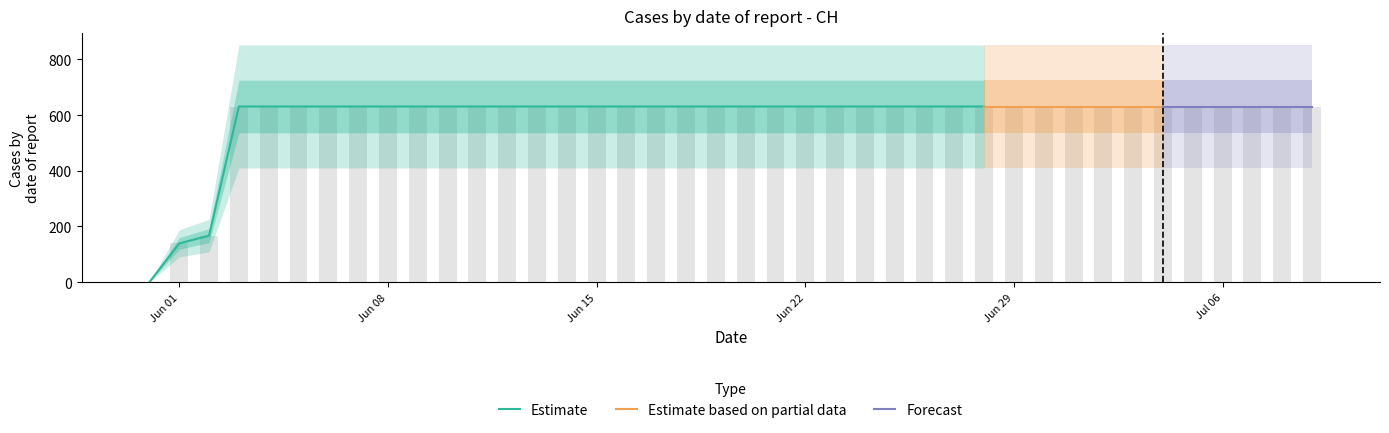

Which category has the highest value across all series?

2020-06-03